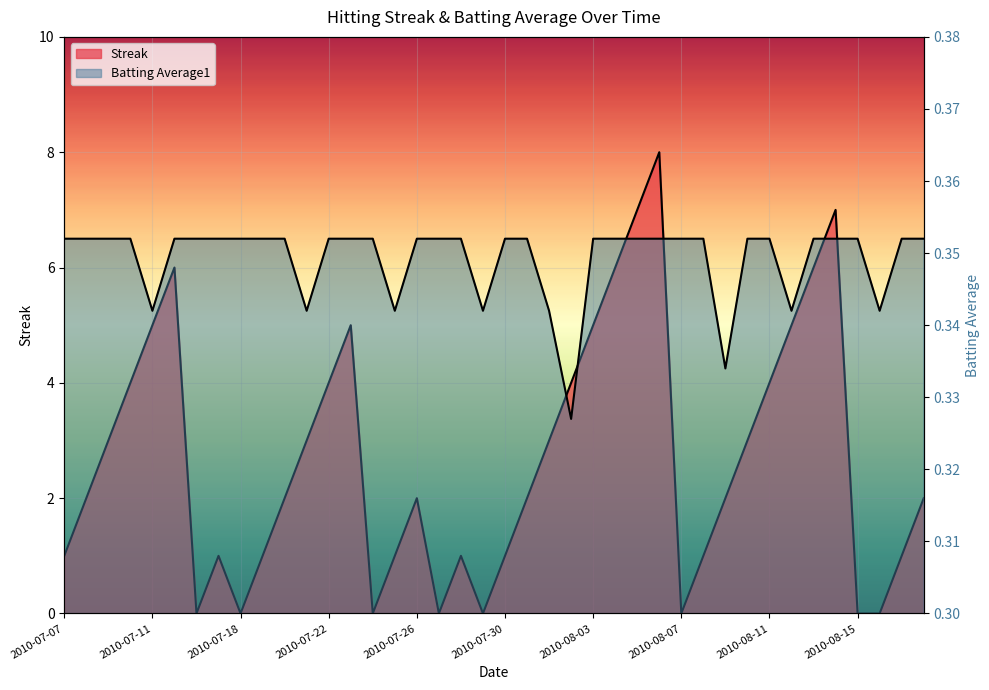

What is the spread (max minus min) of values at 2010-07-30?

0.6